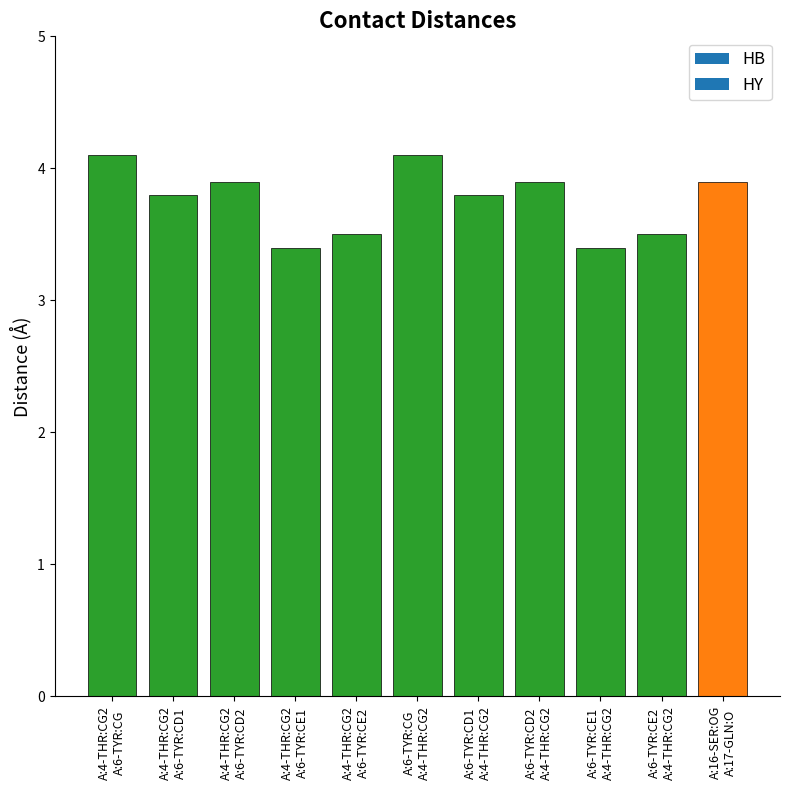

How many values are between 3 and 4?

9